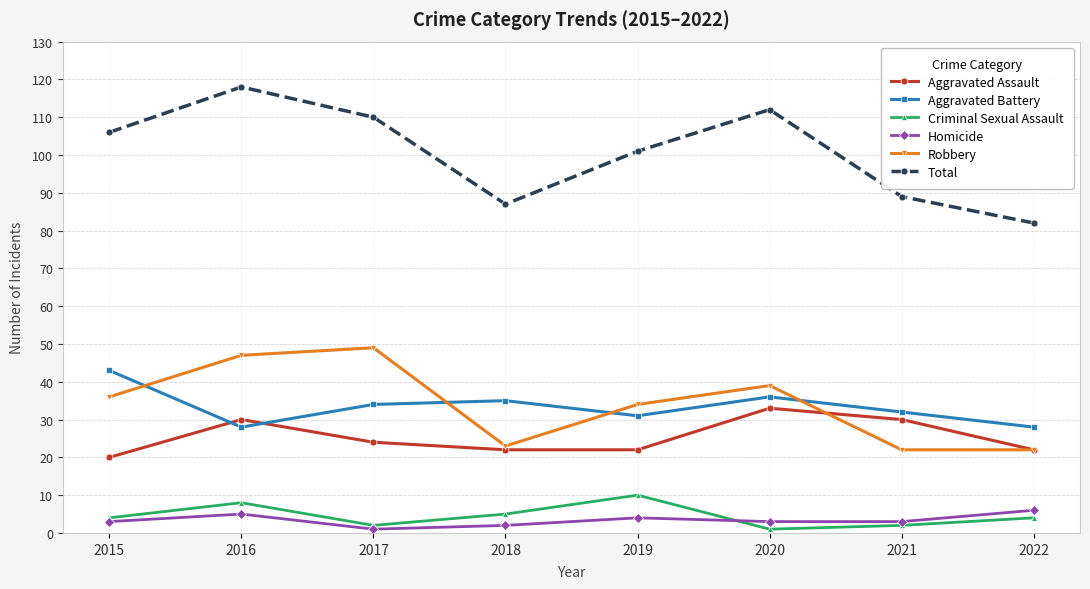

The Total series shows 89 at 2021. True or false?

True